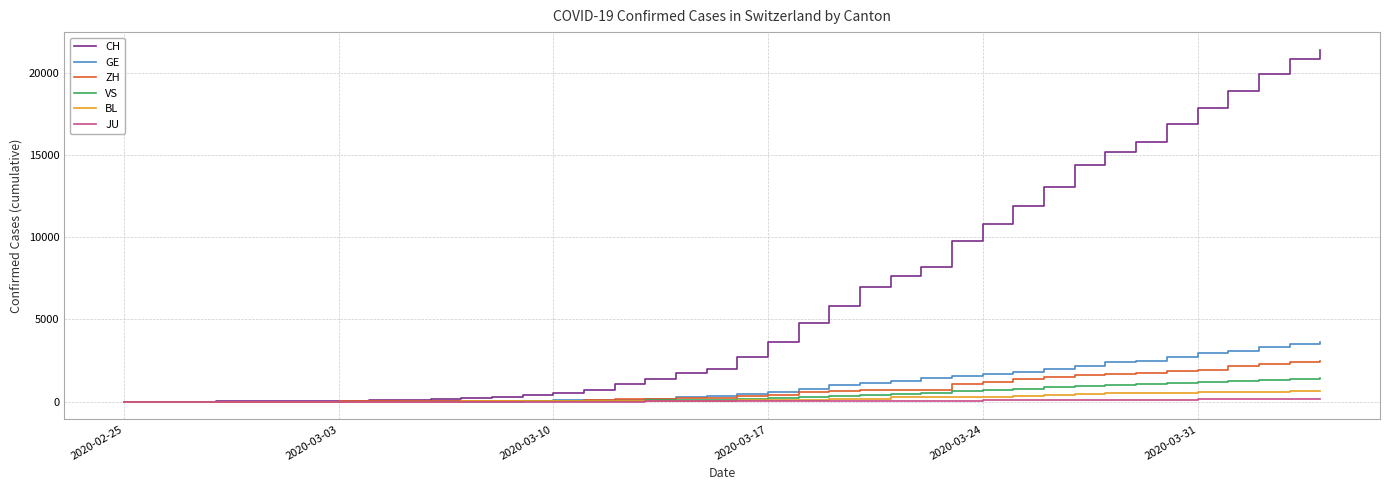

What is the highest value of the VS series?

1416